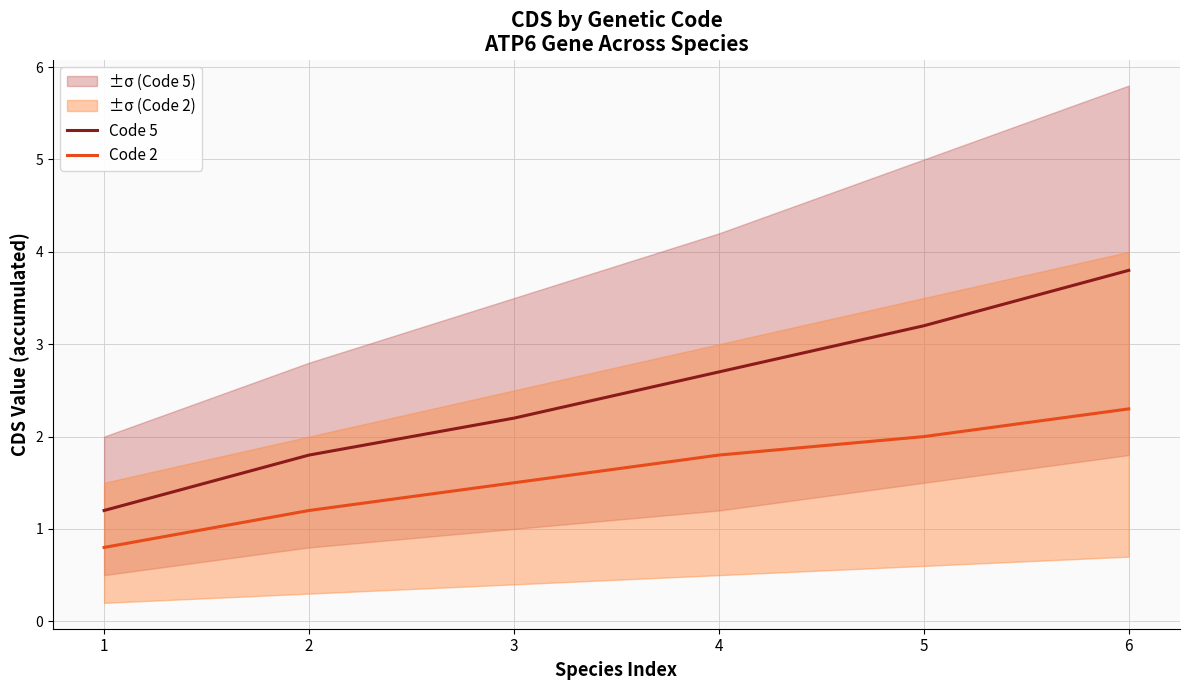

Reading left to right, what are all the values shown in this chart?

Code 5: 1.2	1.8	2.2	2.7	3.2	3.8
Code 2: 0.8	1.2	1.5	1.8	2.0	2.3